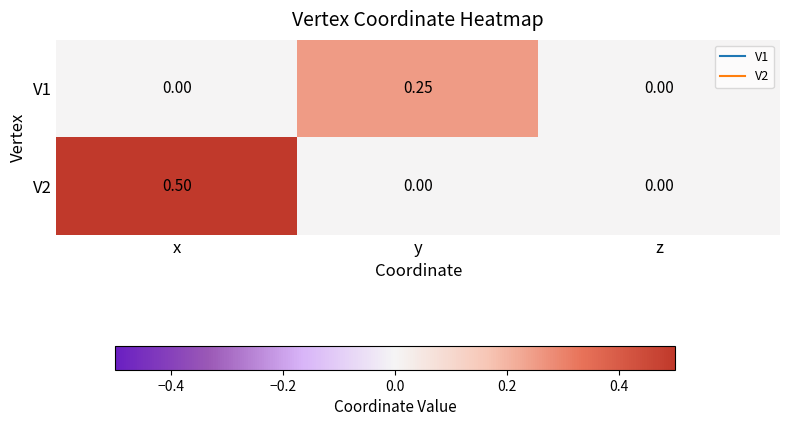

Rank the series by their maximum value, from highest to lowest.

V2, V1